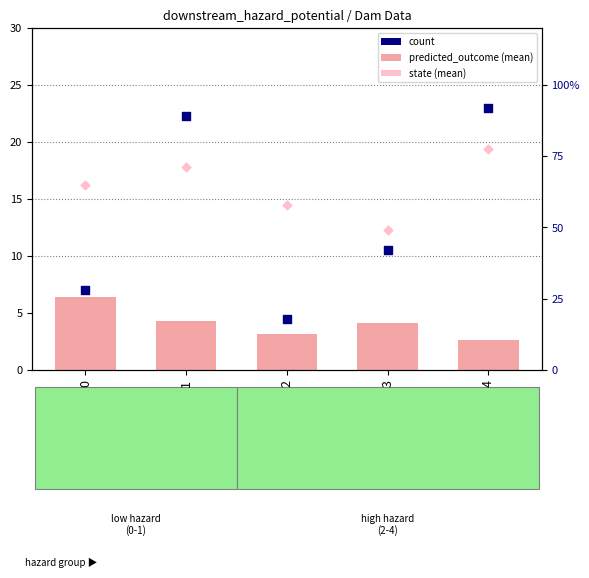

Which series has the largest total across all categories?

count